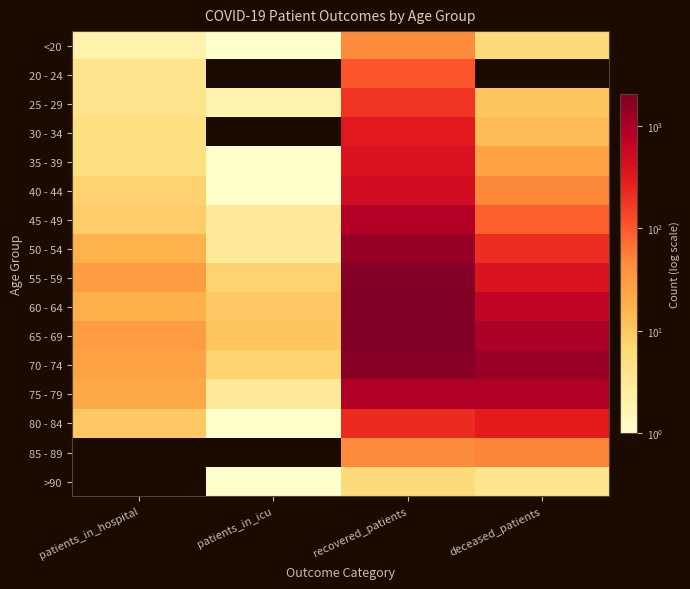

At which category does the chart reach its minimum across all series?

patients_in_icu